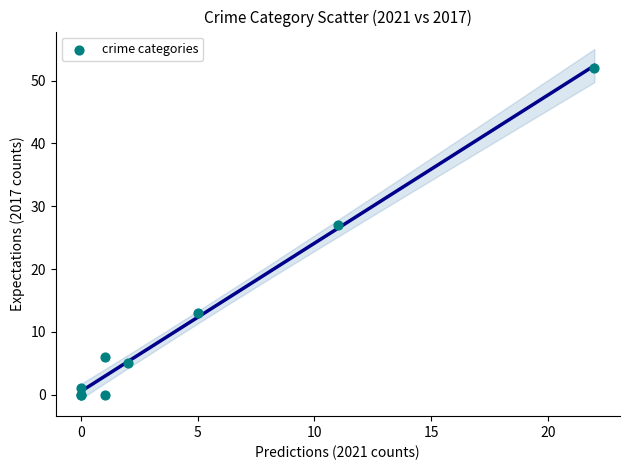

What Y value in the scatter plot is closest to 26?

27